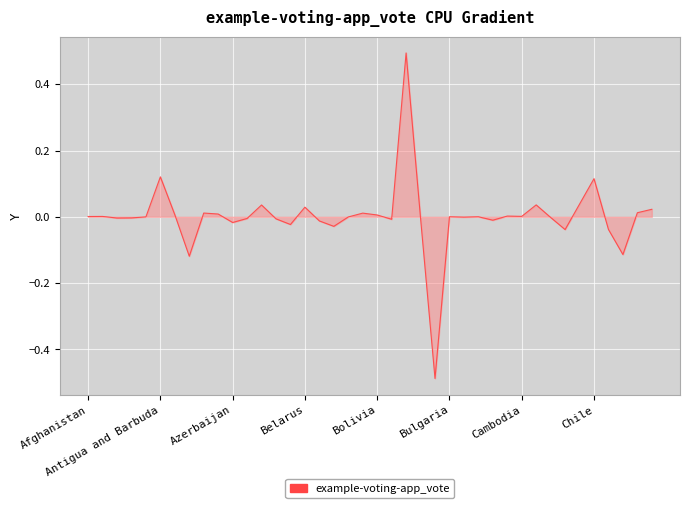

What is the difference between the maximum and minimum values?

1.0